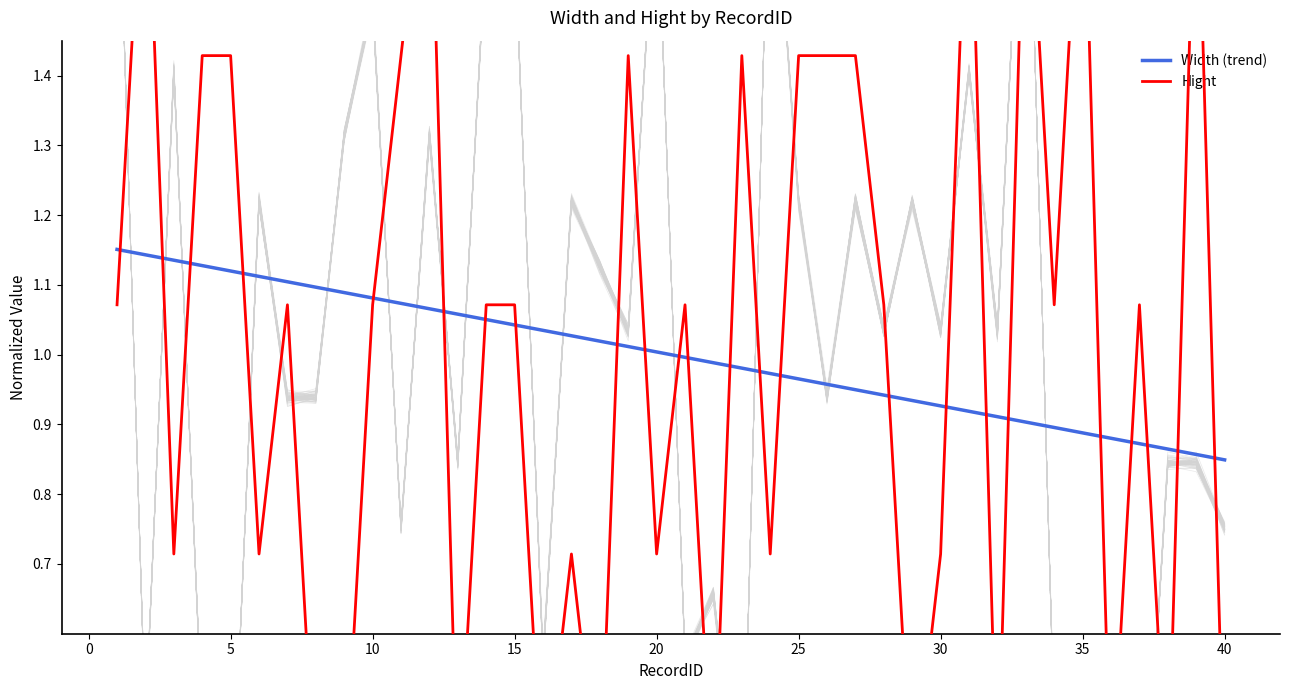

What is the value of the Hight point at the 28th from the left?

1.1